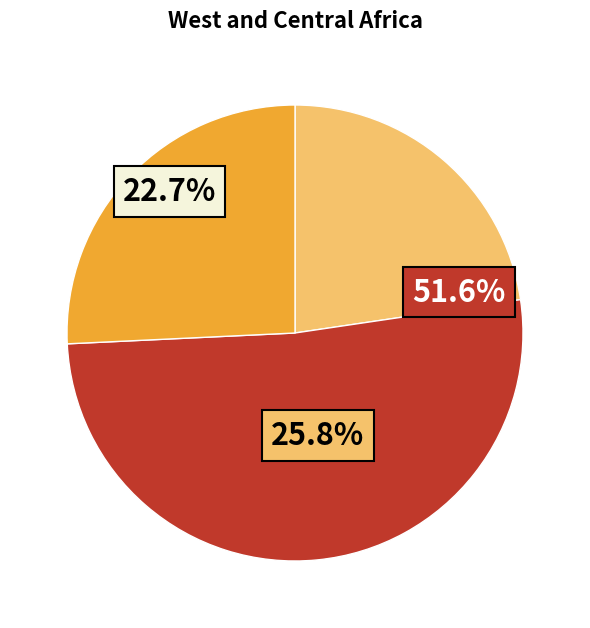

True or false: 郭汾阳祠·唐室中兴第一功 accounts for 23% of the total.

True